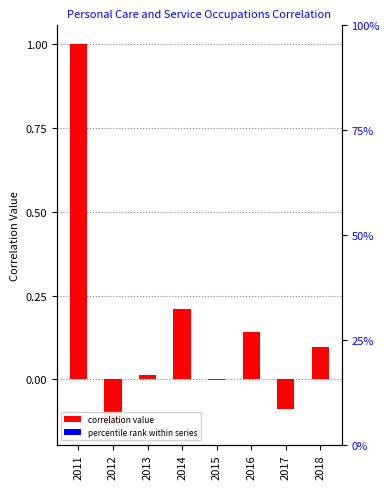

What is the difference between the maximum and minimum values?

1.1